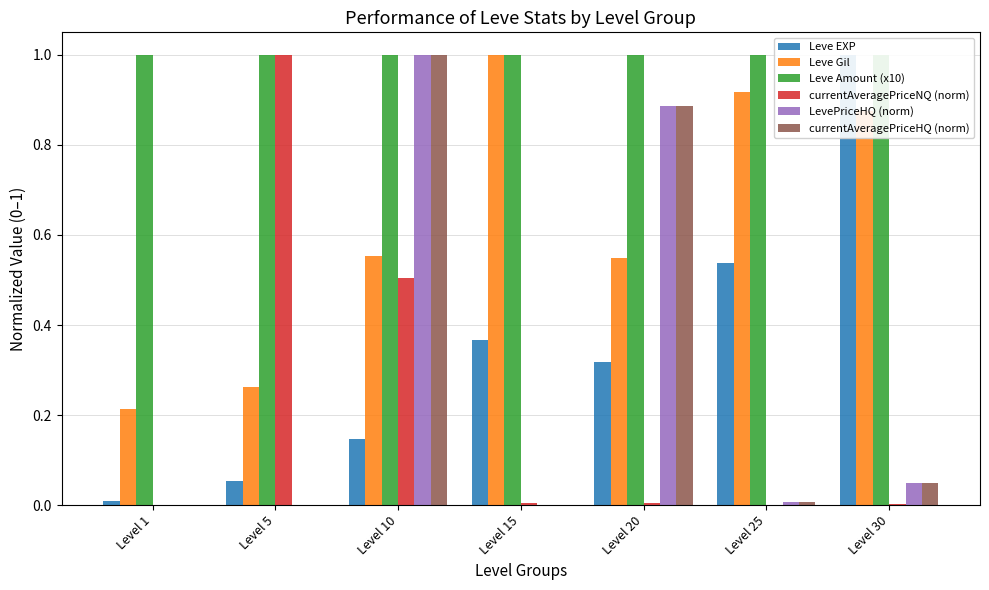

How many bars are there in each group?

6